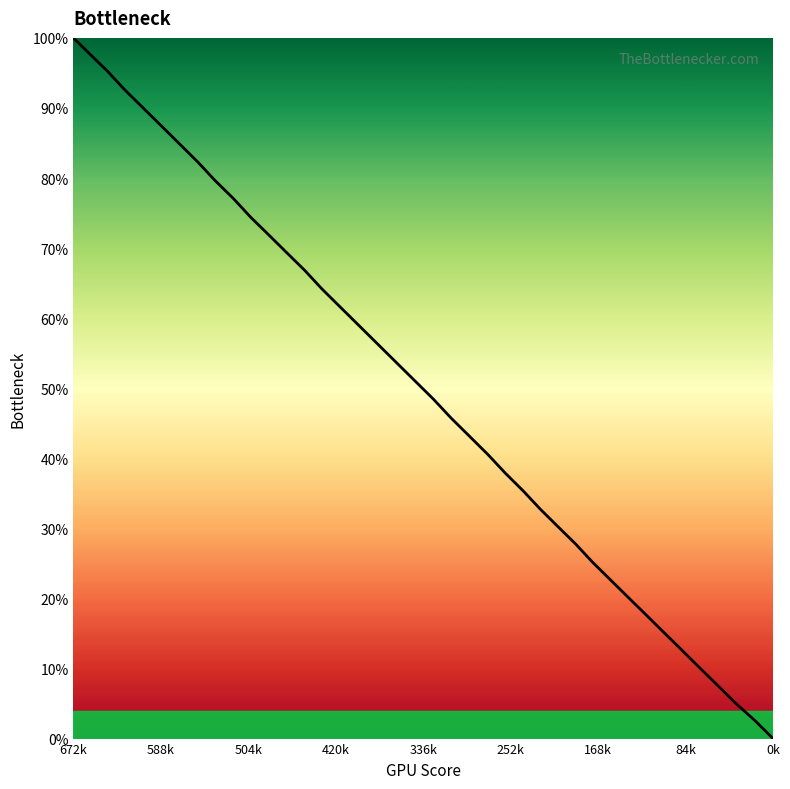

What is the difference between the maximum and minimum values?

100.0